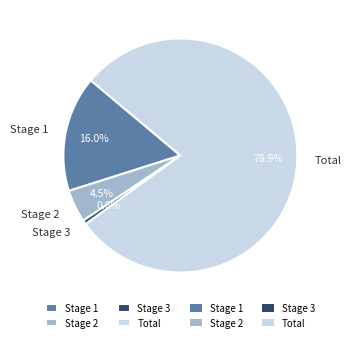

Count the number of slices in the pie.

4